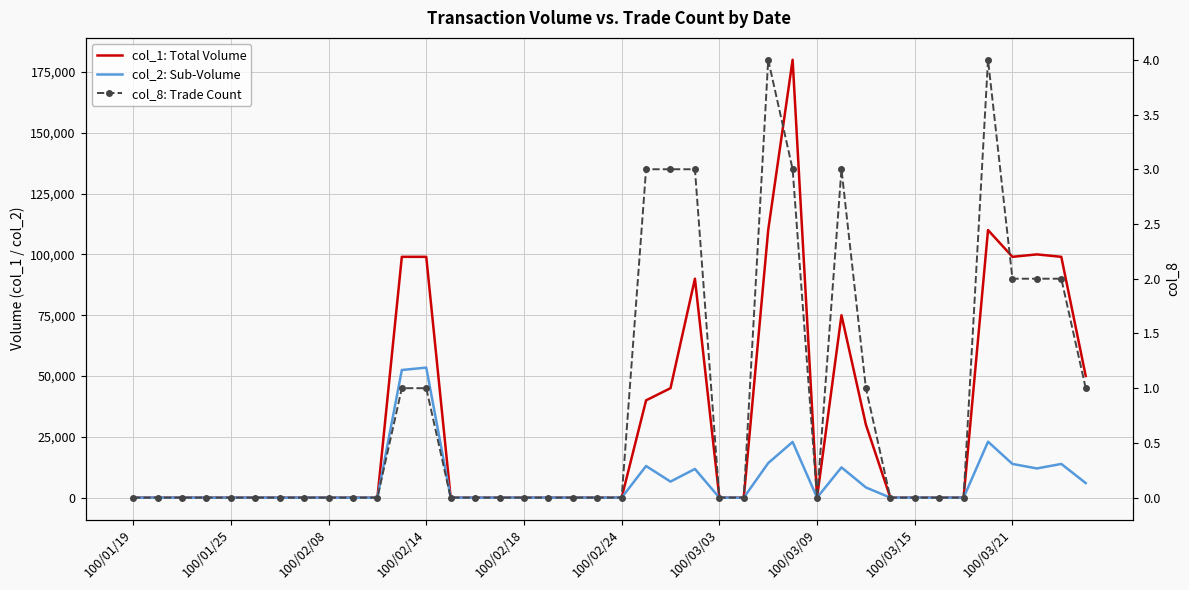

How many data points does each series have?

40